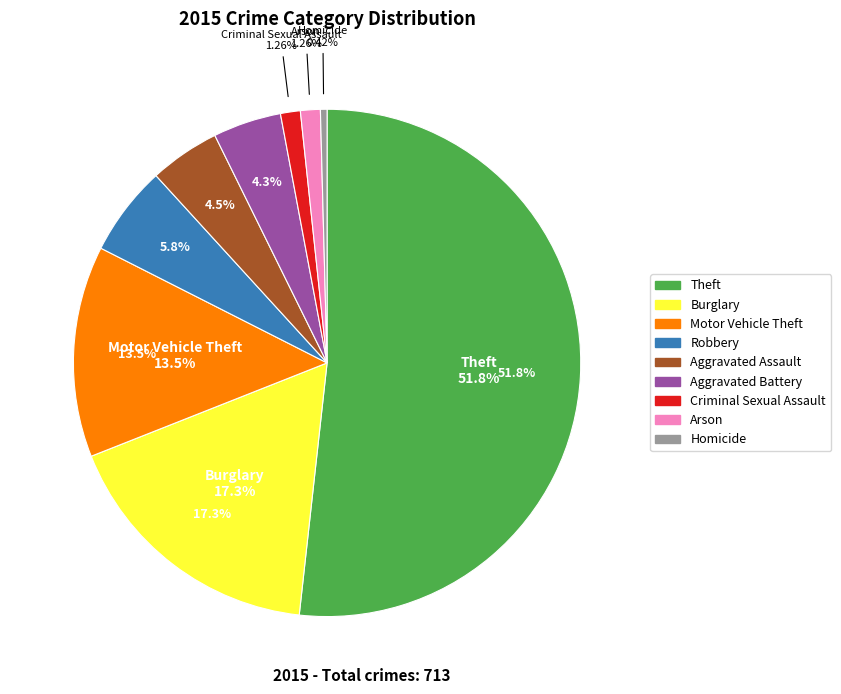

Count the number of slices in the pie.

9